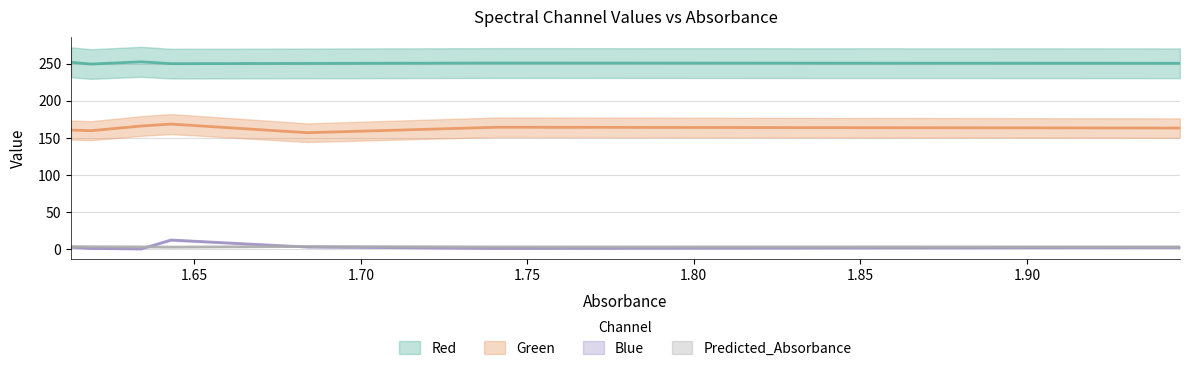

The value of Green at 1.619 is 159.7. True or false?

True